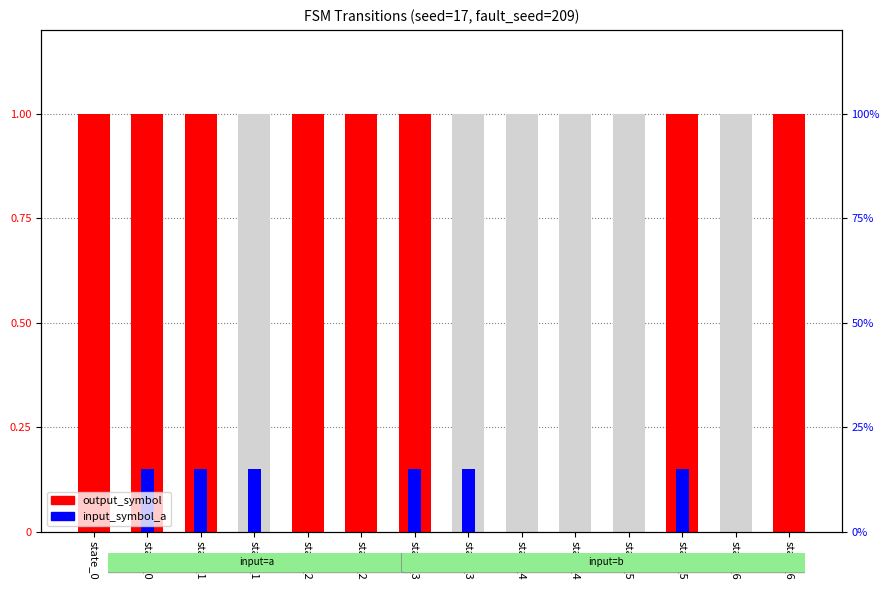

How many categories are shown in the chart?

14